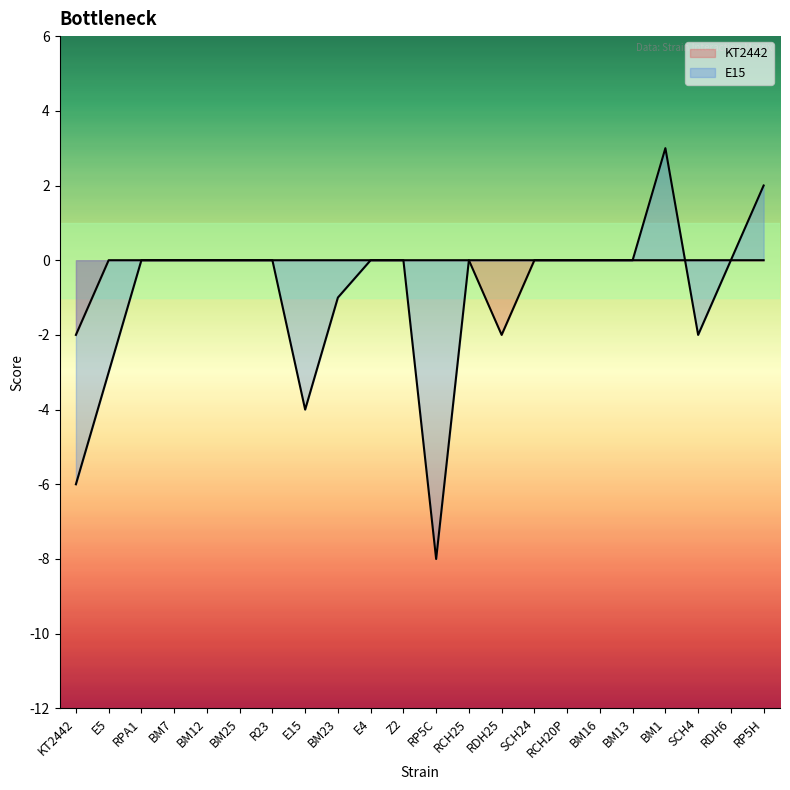

Is it true that E15 equals -8 at RP5C?

True